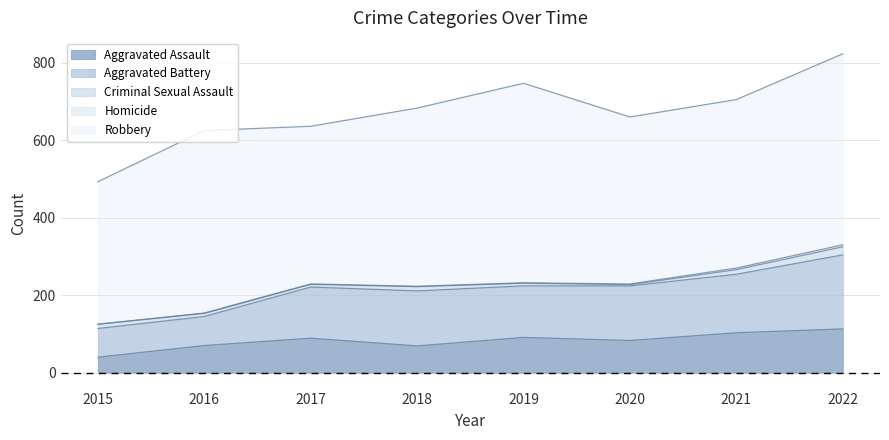

How many data points in Homicide are less than 1?

1